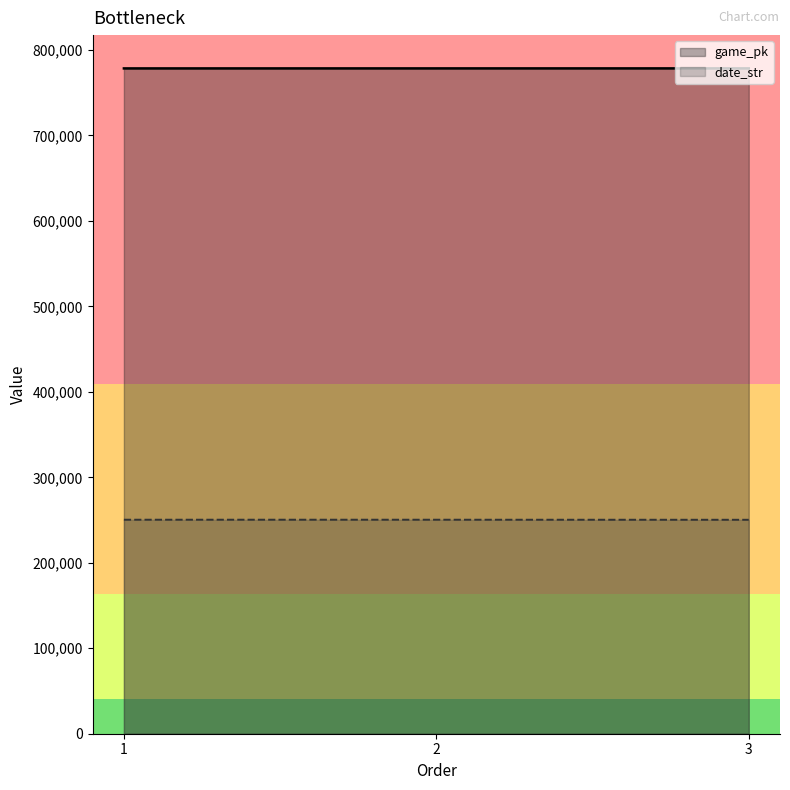

Which series has the largest total across all categories?

game_pk